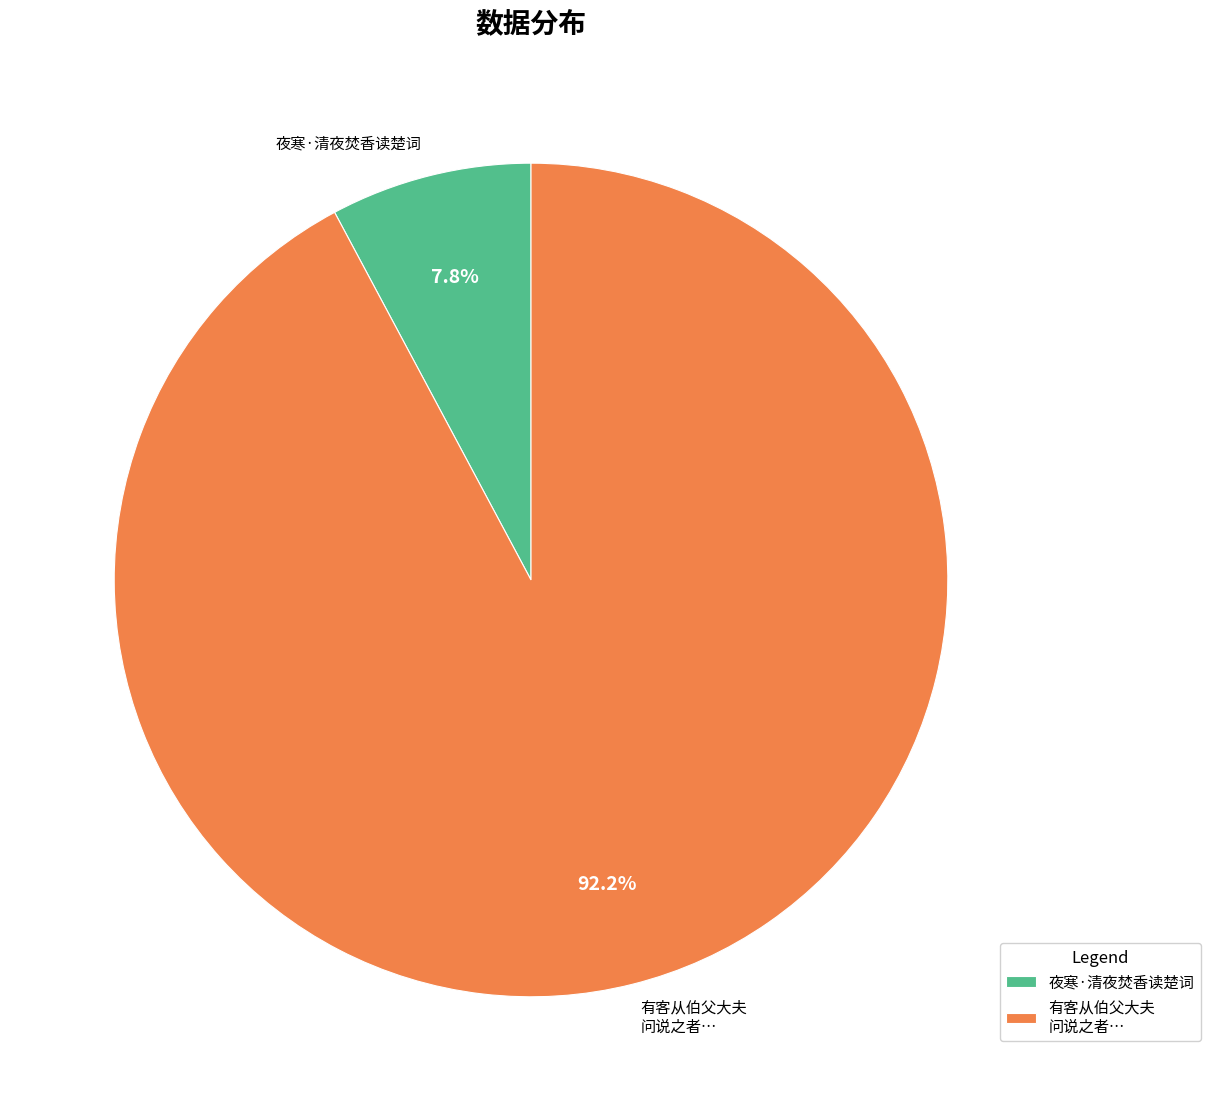

Rank the categories by value from lowest to highest.

夜寒·清夜焚香读楚词, 有客从伯父大夫 问说之者…